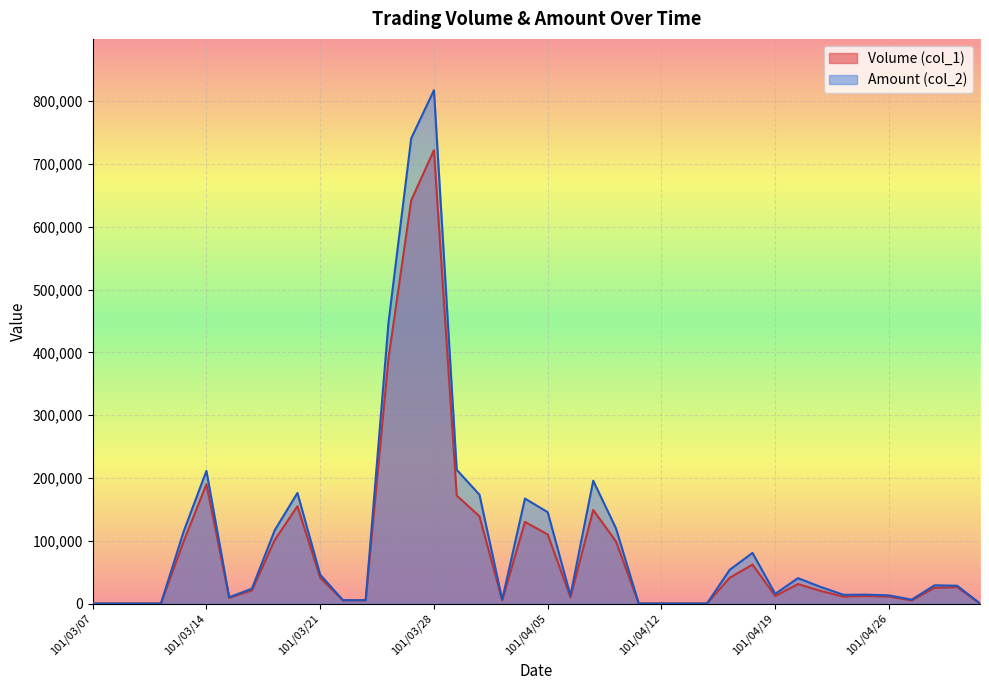

What position from the right is 101/03/20?

31